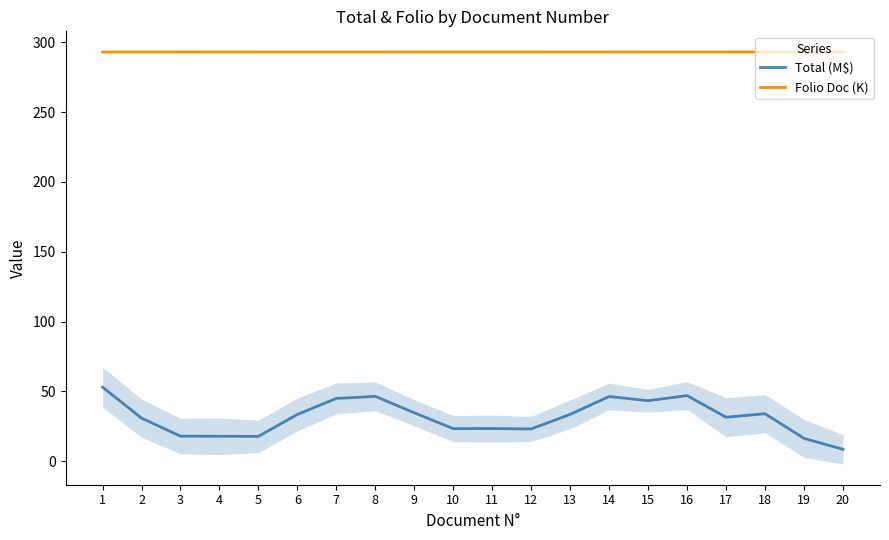

Reading left to right, transcribe all the data shown in this chart.

Total (M$): 1=53.0	2=30.8	3=17.9	4=17.8	5=17.8	6=33.5	7=44.9	8=46.4	9=34.6	10=23.3	11=23.4	12=23.1	13=33.5	14=46.3	15=43.3	16=47.0	17=31.5	18=34.0	19=16.3	20=8.5
Folio Doc (K): 1=293.0	2=293.0	3=293.0	4=293.0	5=293.0	6=293.0	7=293.0	8=293.0	9=293.0	10=293.0	11=293.0	12=293.0	13=293.0	14=293.0	15=293.0	16=293.0	17=293.0	18=293.0	19=293.1	20=293.1